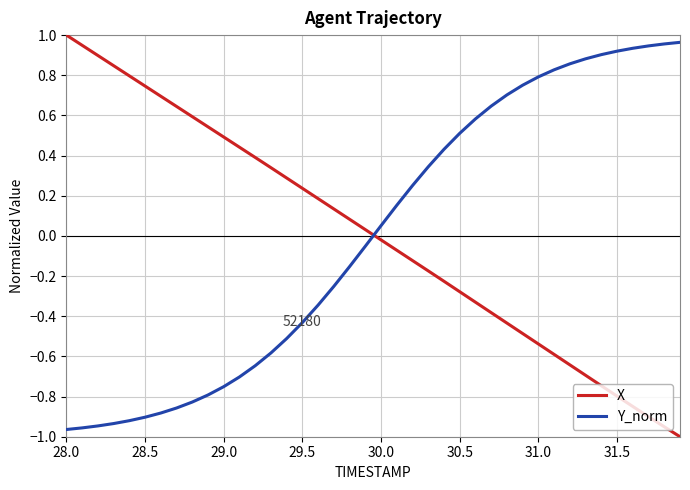

How many times do X and Y_norm cross each other?

1